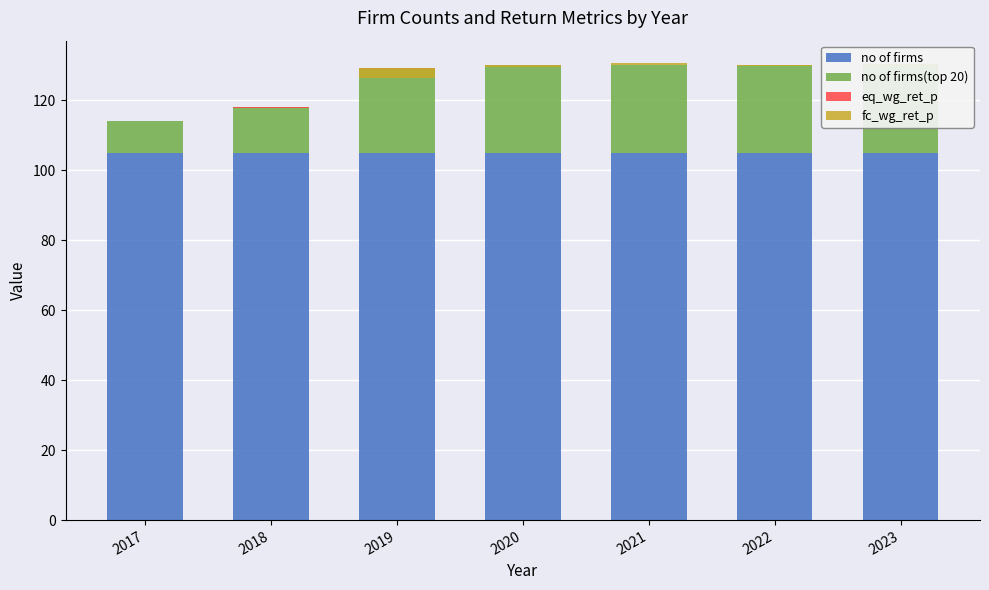

How many bars are there in each group?

4